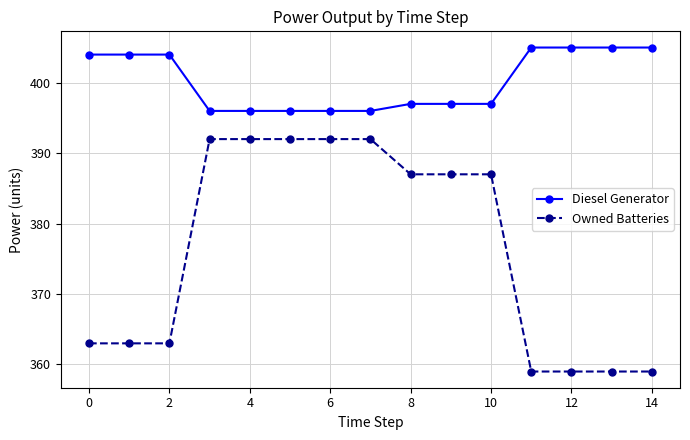

What is the value of the Owned Batteries point at the 1st from the left?

363